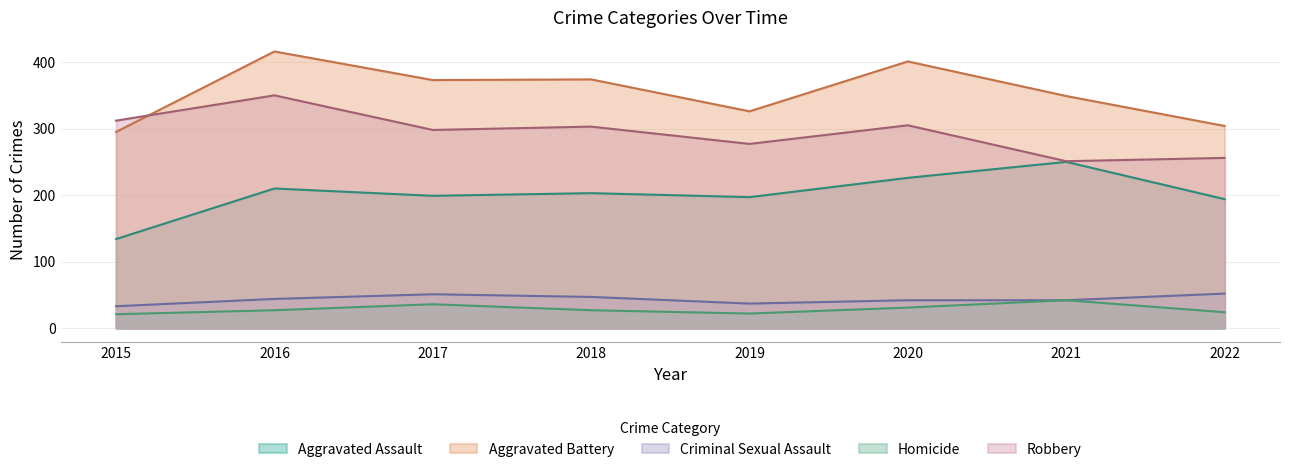

Which has a higher value, 2022 or 2020?

2020